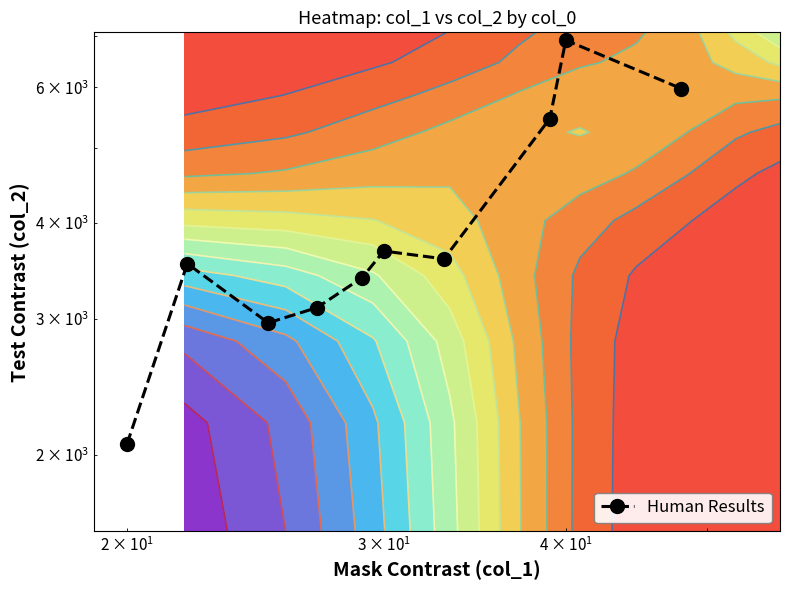

The chart shows a value of 8469 at 9. True or false?

False